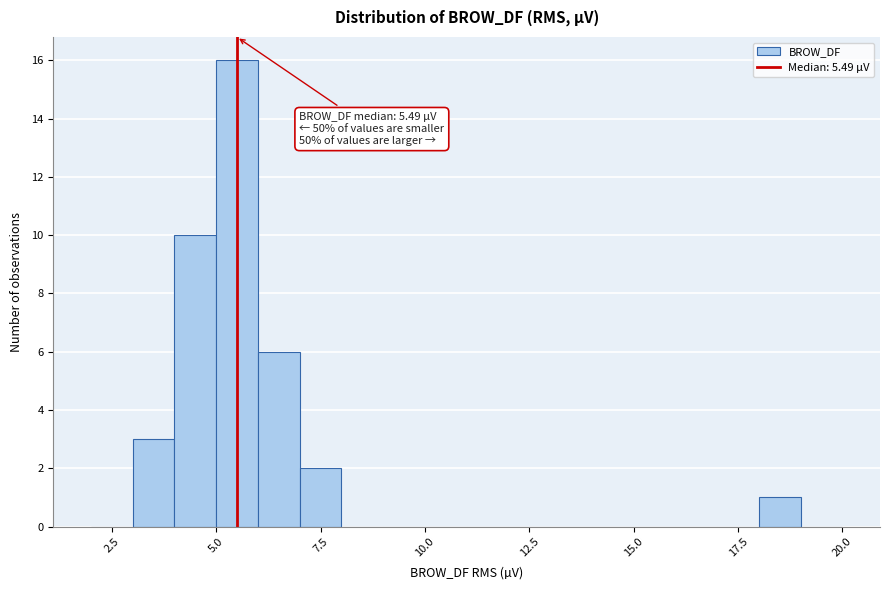

Read against the x-axis, roughly where is the centre of the tallest bar?

5.5